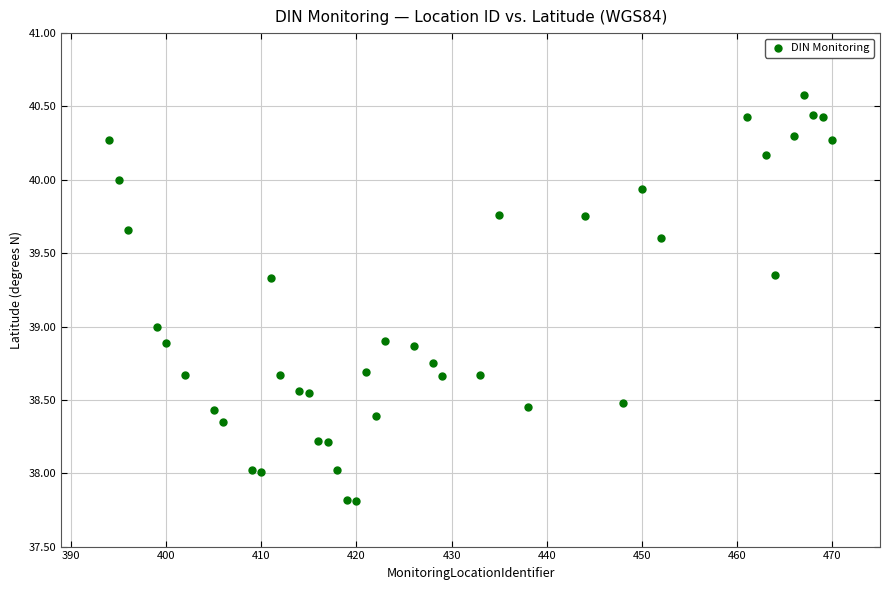

What is the range of Y values (max minus min)?

2.8